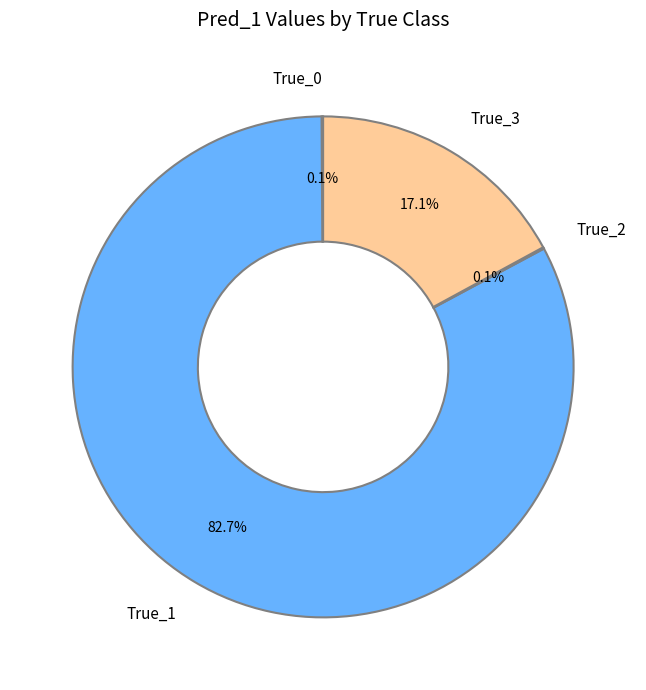

Does True_3 represent more than half of the total?

No